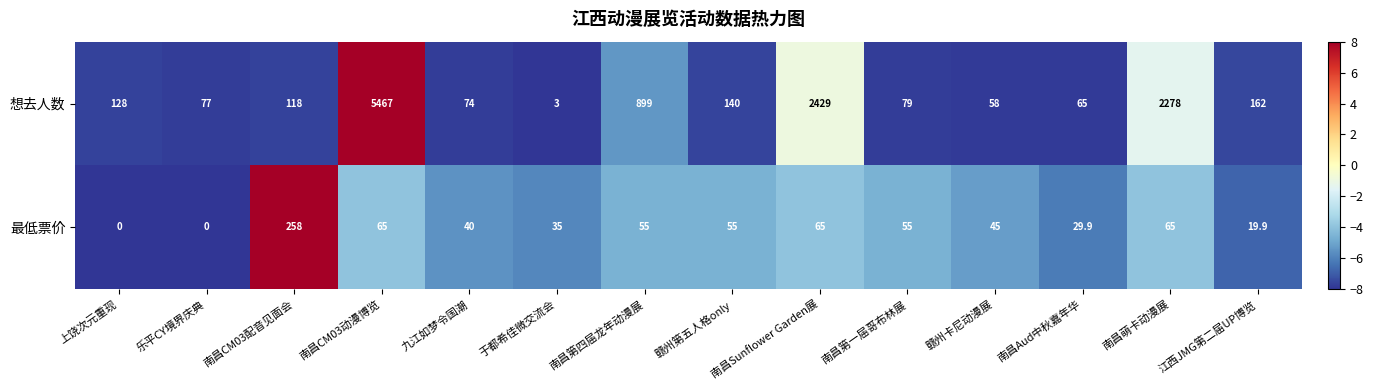

Read the 最低票价 value at 南昌Aud中秋嘉年华.

29.9